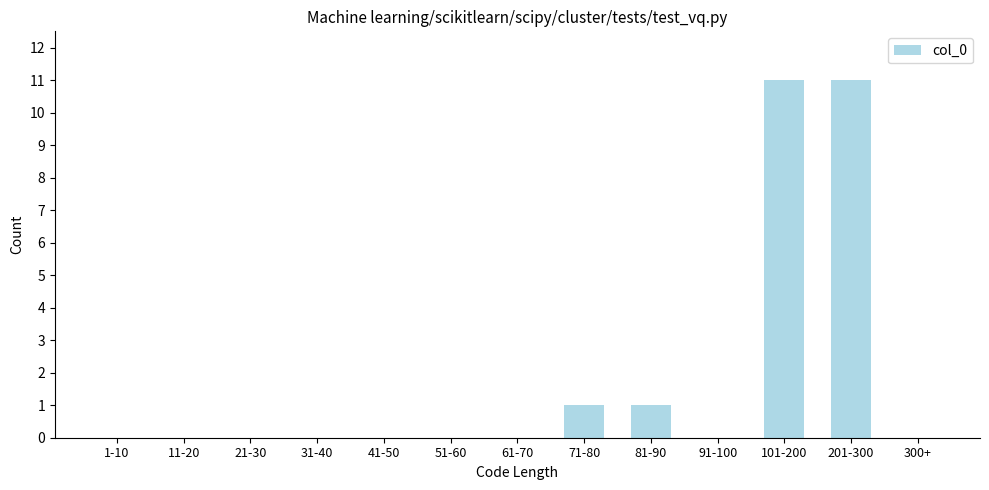

Reading right to left, extract all data points from this chart.

300+=0	201-300=11	101-200=11	91-100=0	81-90=1	71-80=1	61-70=0	51-60=0	41-50=0	31-40=0	21-30=0	11-20=0	1-10=0